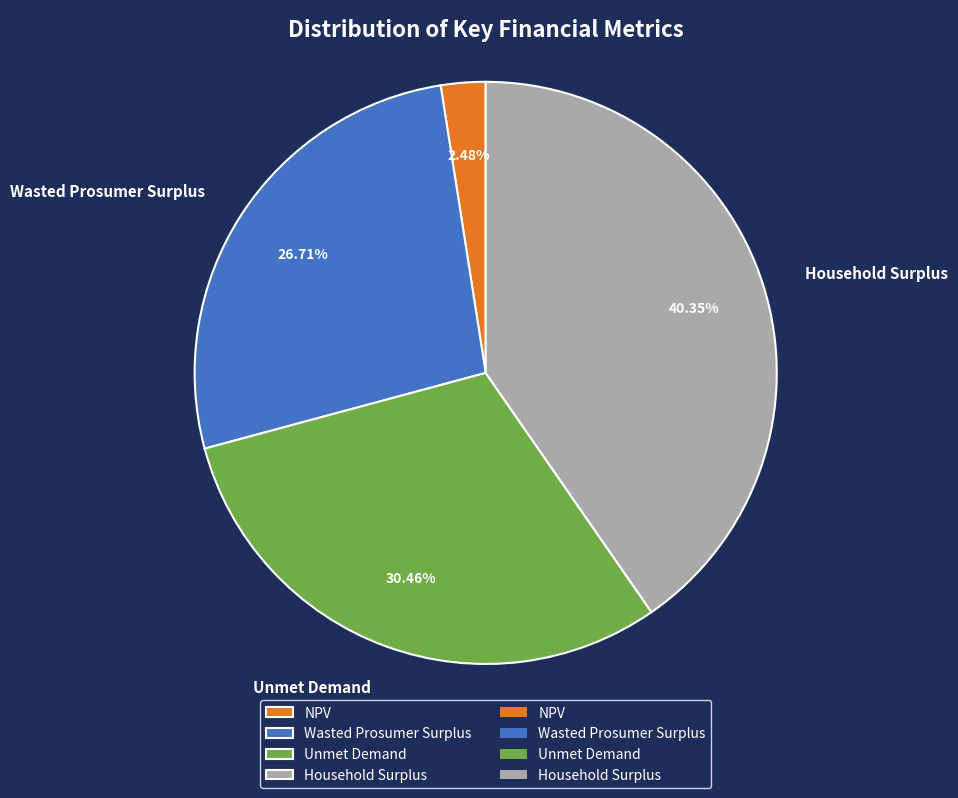

True or false: Unmet Demand accounts for 25% of the total.

False